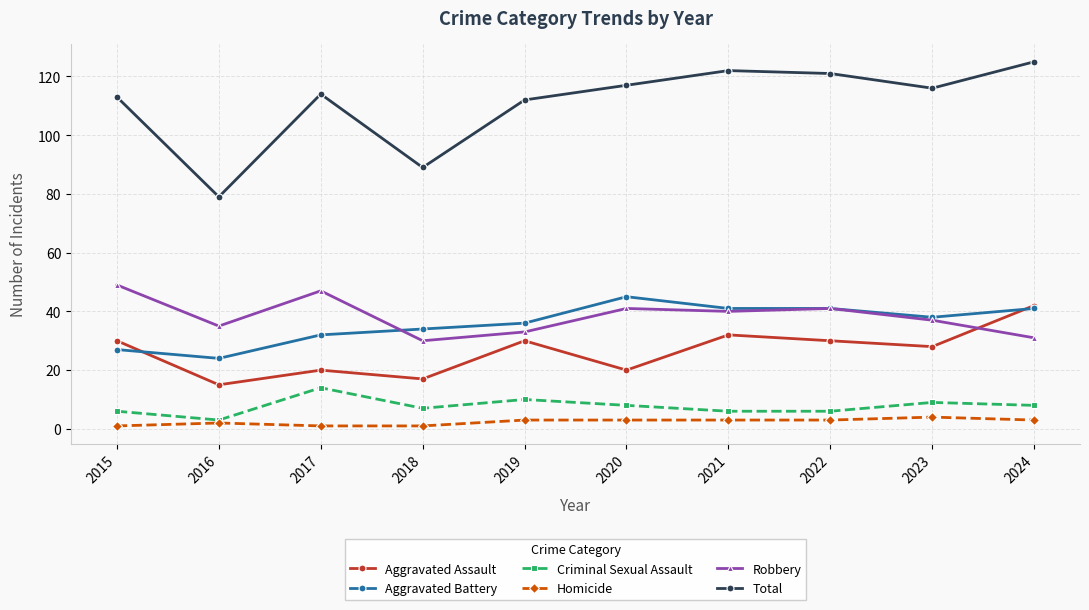

Is the value of Aggravated Assault at 2016 greater than the value of Robbery at 2019?

No